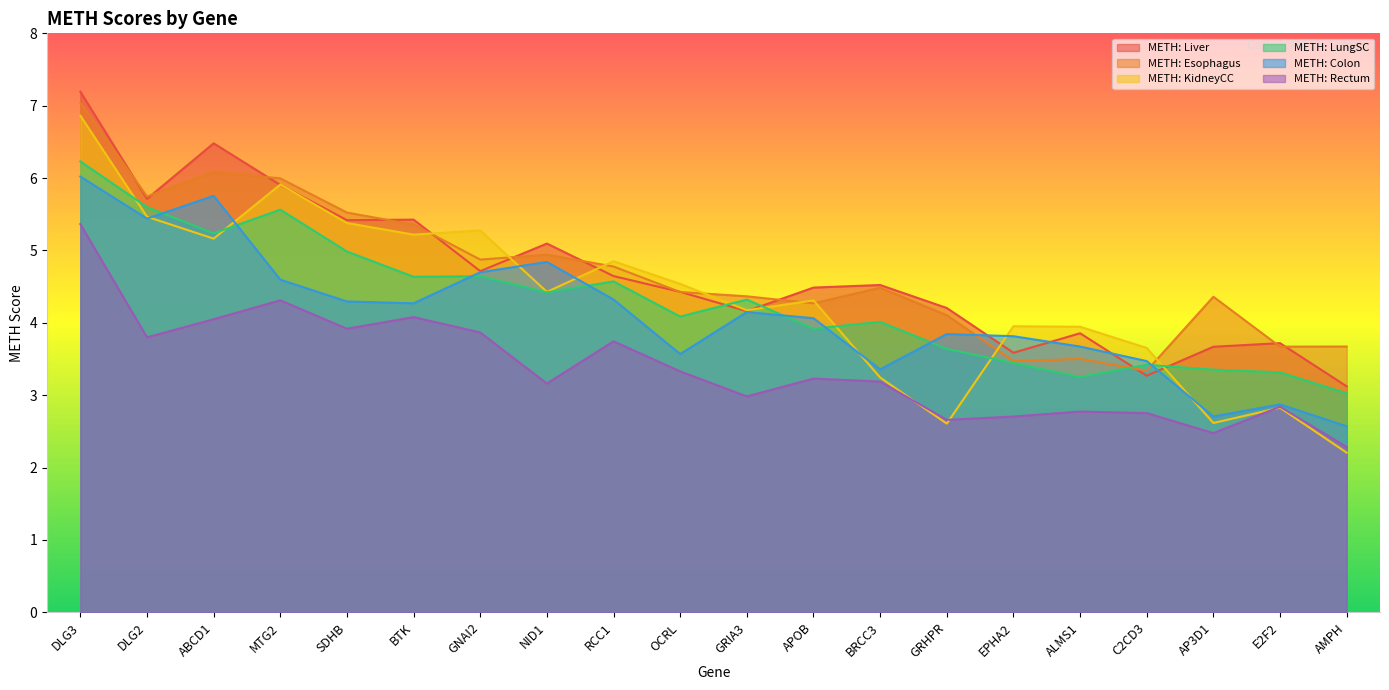

What position from the right is MTG2?

17